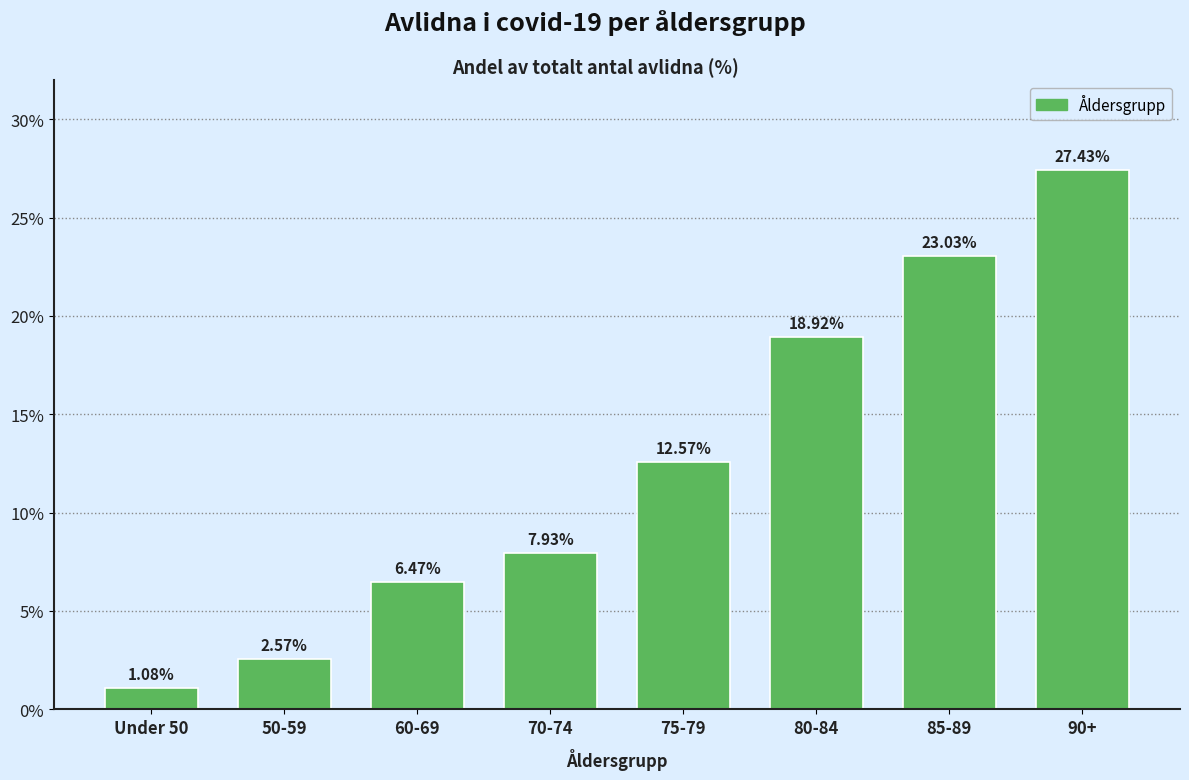

Between 50-59 and 75-79, which is larger?

75-79